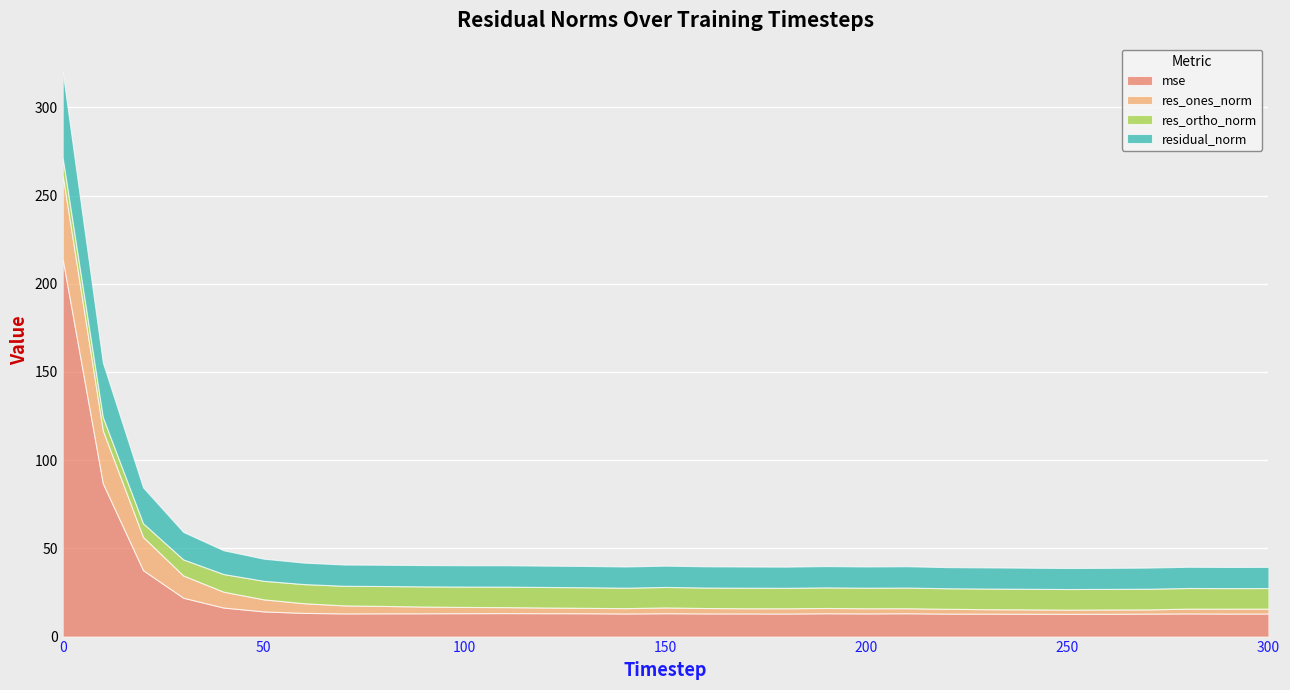

What is the value of the residual_norm point at the 30th from the left?

12.0